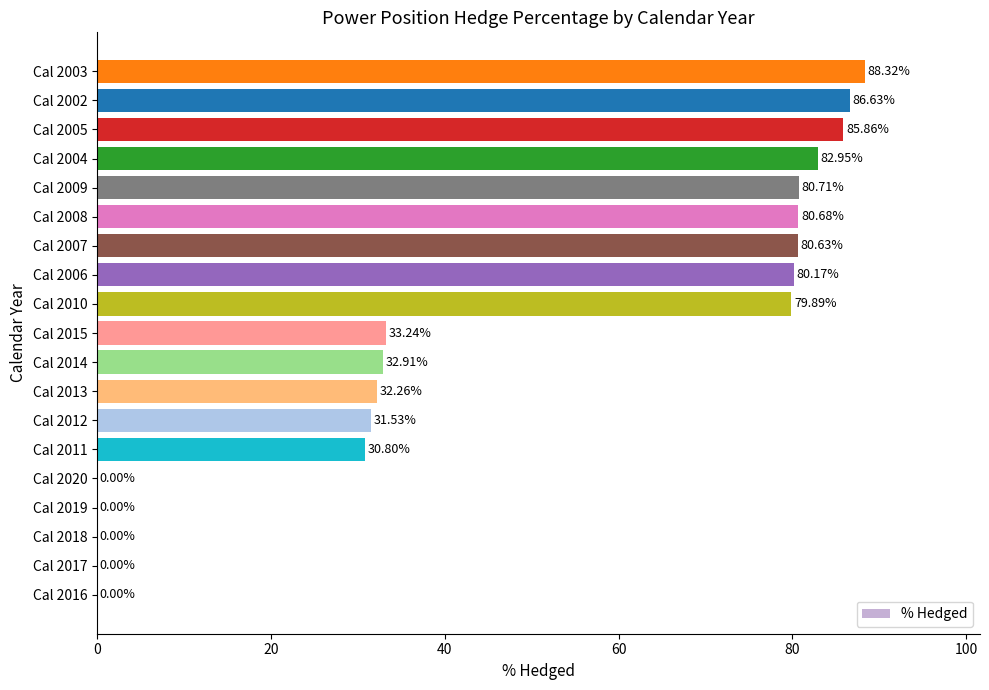

Approximately how many times larger is the value at Cal 2009 compared to Cal 2008?

1.0